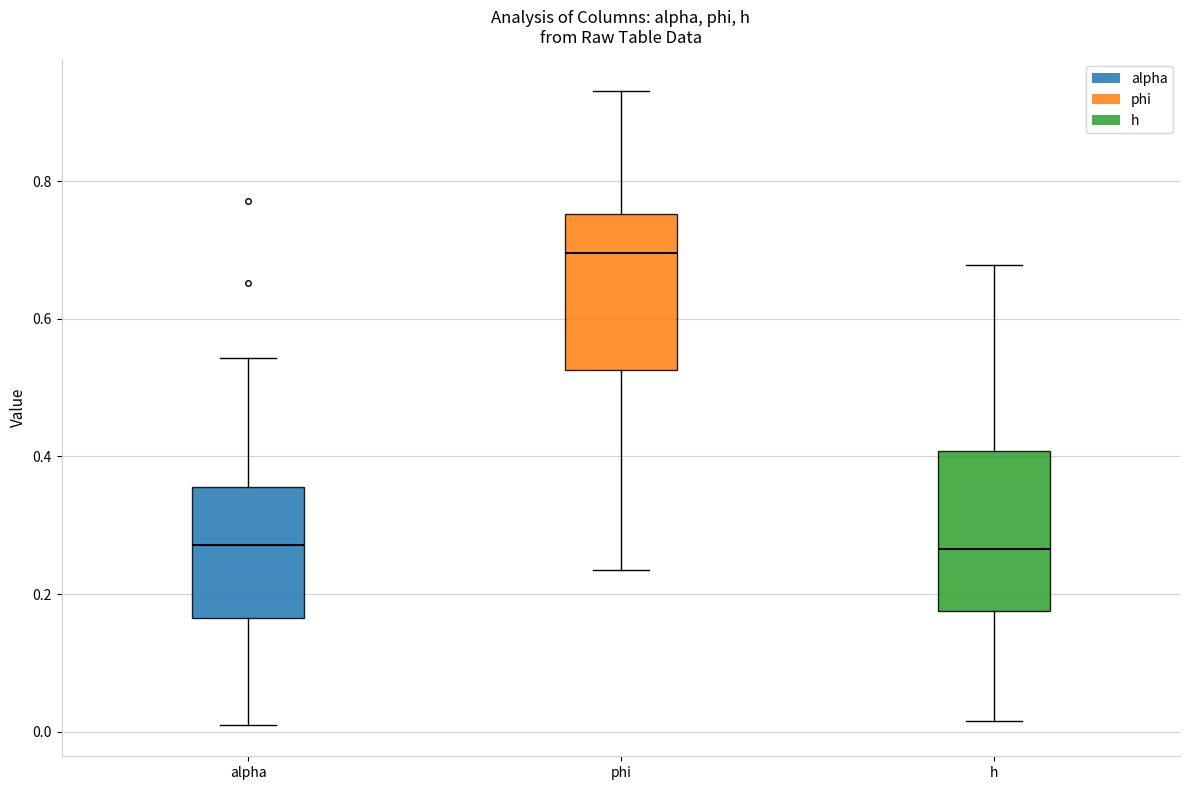

Reading left to right, read every box against the y-axis: the position of its median line, the range the box covers, and the ends of its whiskers. The values are not printed on the chart, so give them approximately, as read against the axis.

alpha: median 0.28, box 0.16 to 0.36, whiskers 0.02 to 0.54
phi: median 0.70, box 0.52 to 0.76, whiskers 0.24 to 0.94
h: median 0.26, box 0.18 to 0.40, whiskers 0.02 to 0.68